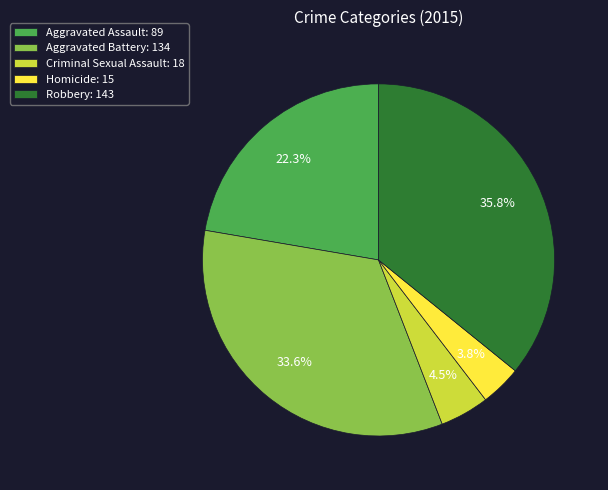

How many segments does this pie chart have?

5